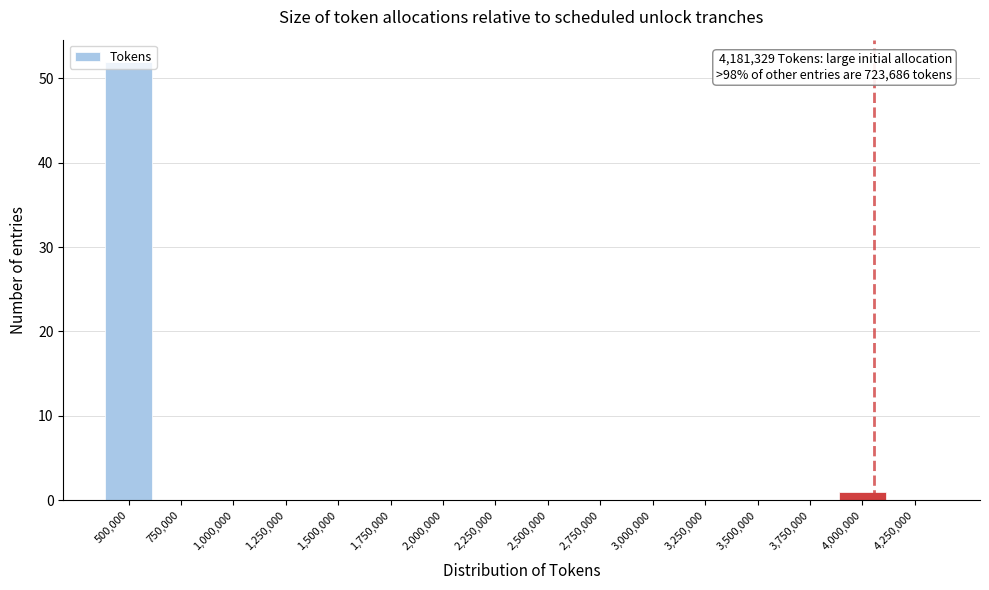

Which label corresponds to the largest value in the chart?

500,000